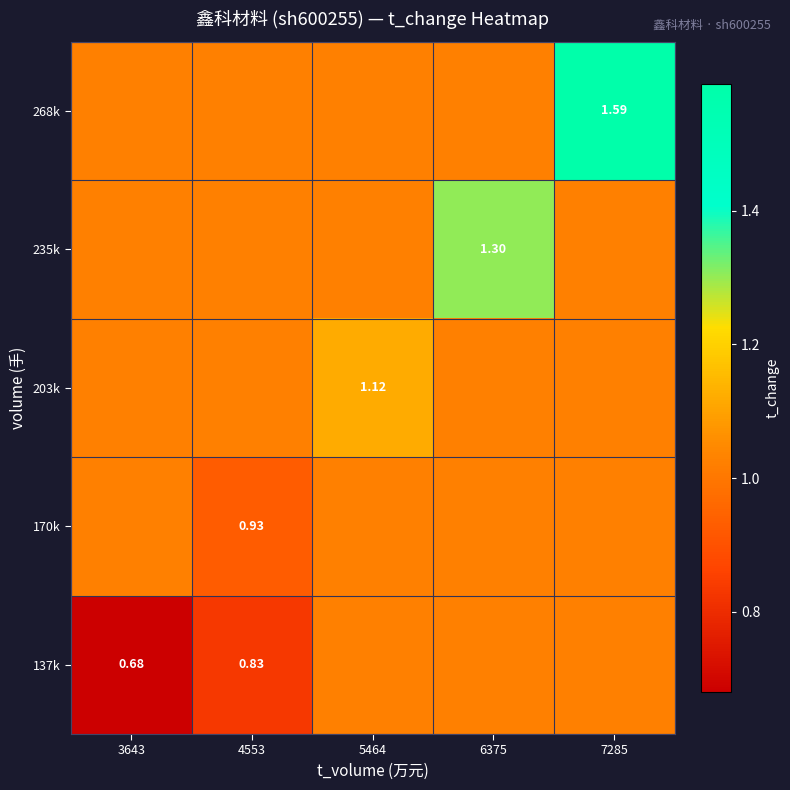

At which label is 137k closest to 0?

3643